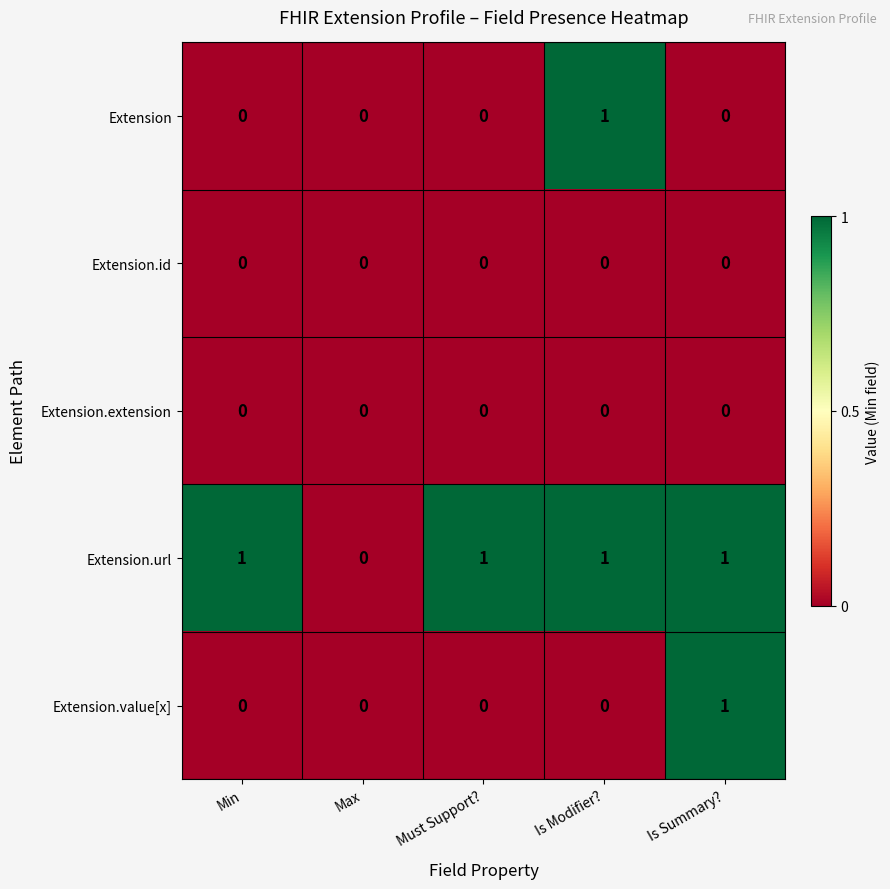

Is the value of Extension.id at Is Modifier? greater than the value of Extension at Is Modifier??

No